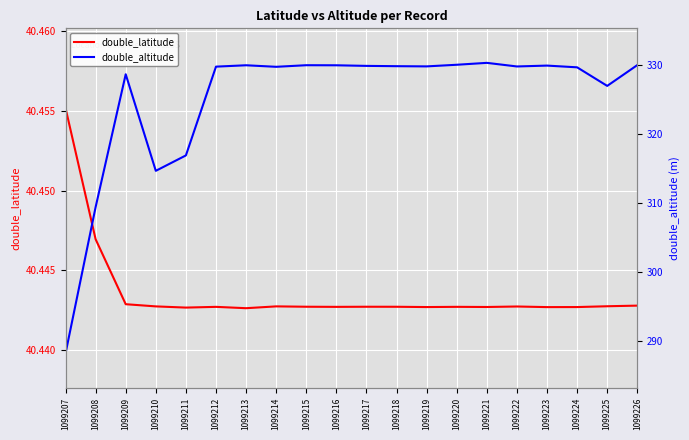

Is the value of double_latitude at 1099208 greater than the value of double_altitude at 1099218?

No